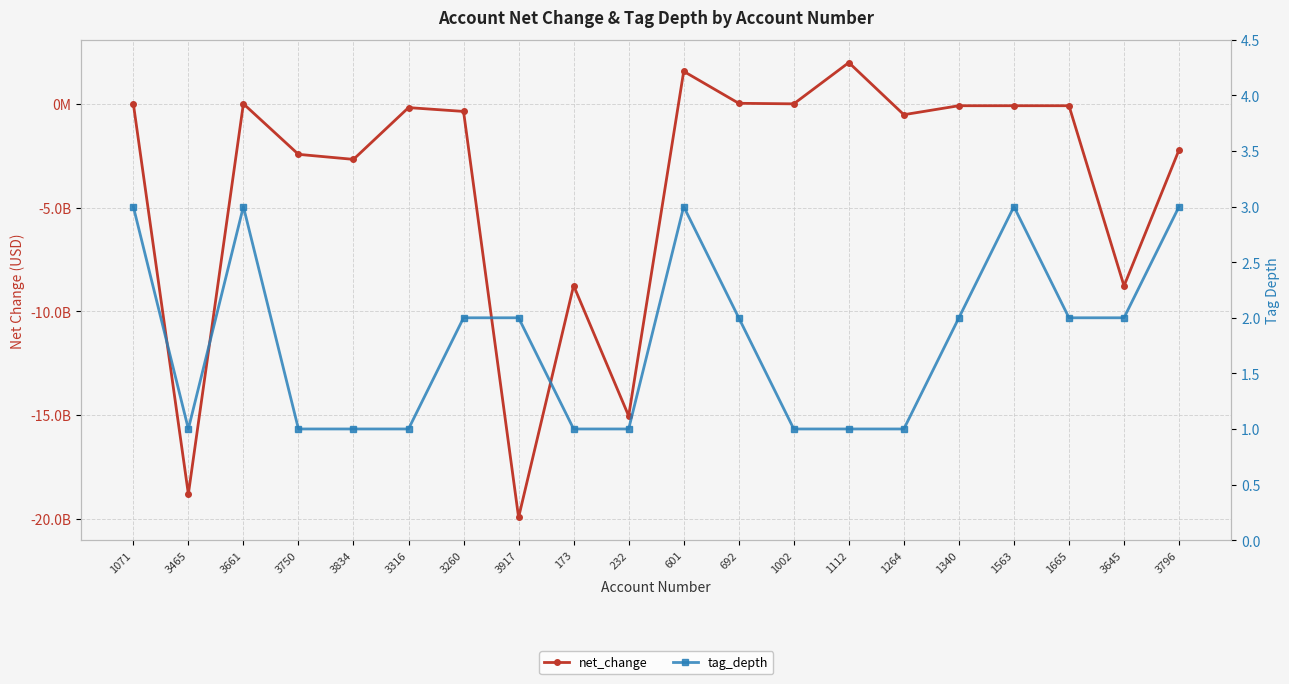

Reading left to right, list all the values displayed in this chart.

net_change: 7769000	-18800142000	-2291000	-2438660000	-2680716000	-187377000	-371429000	-19925090000	-8758113000	-15038480000	1558916000	20120000	-6509000	1981737000	-529147000	-96765000	-96765000	-96765000	-8776611000	-2221914000
tag_depth: 3	1	3	1	1	1	2	2	1	1	3	2	1	1	1	2	3	2	2	3